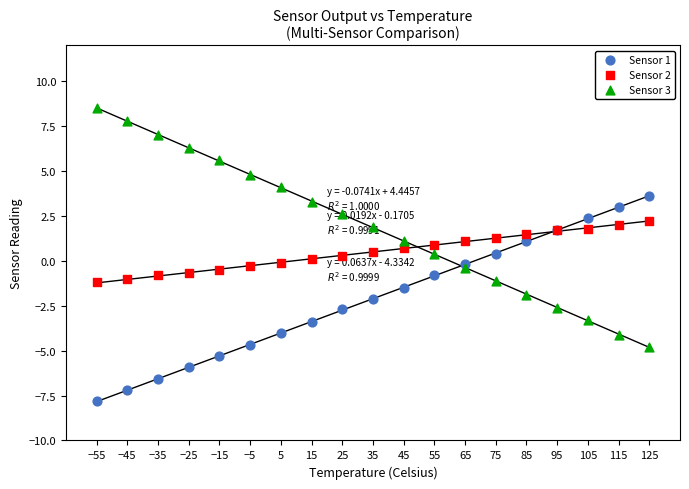

Which series contains the highest Y value?

Sensor 3